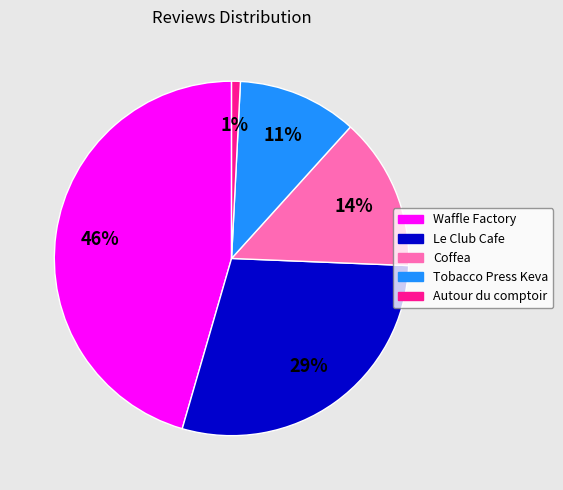

Rank the categories by value from highest to lowest.

Waffle Factory, Le Club Cafe, Coffea, Tobacco Press Keva, Autour du comptoir